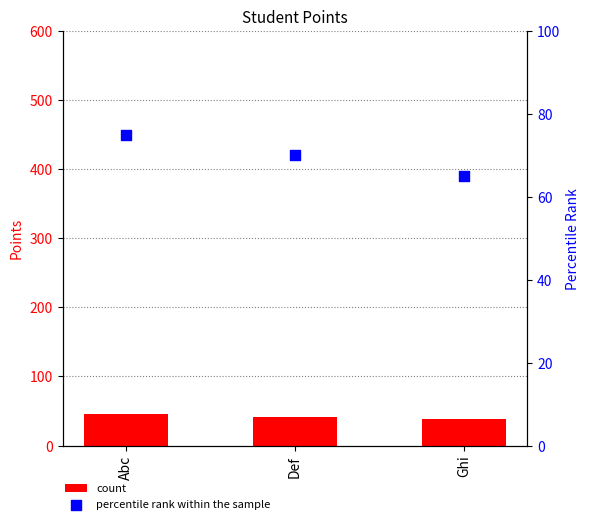

What is the total value across all series at Def?

112